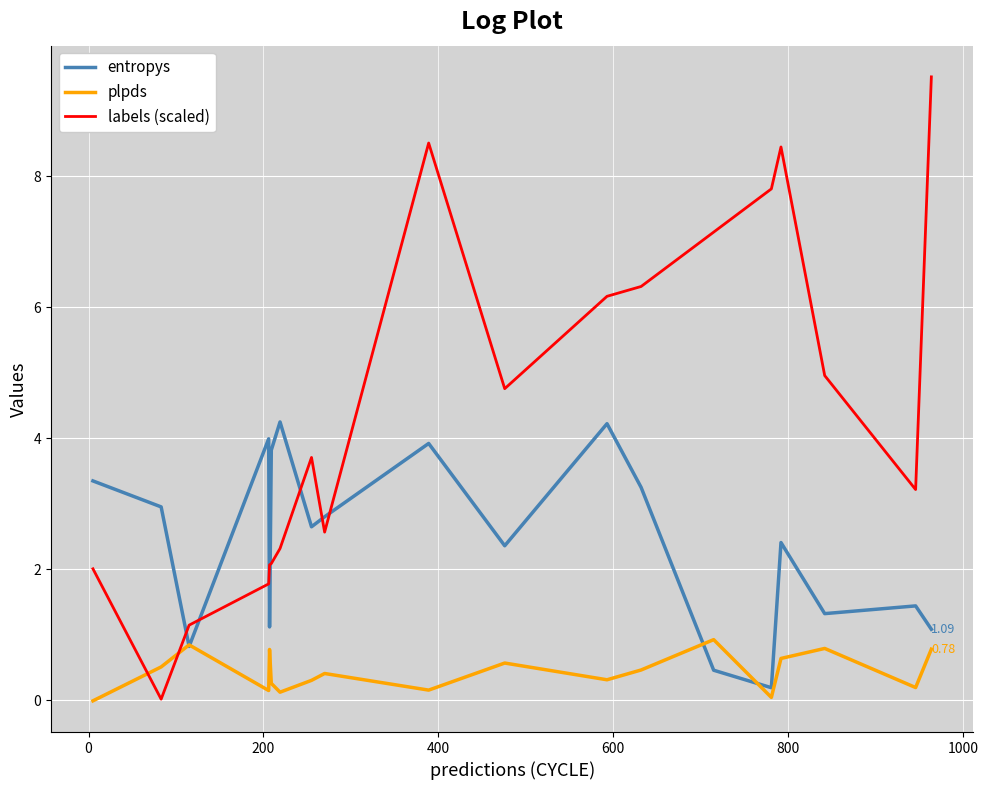

Which series ends up on top after the final intersection of plpds and labels (scaled)?

labels (scaled)